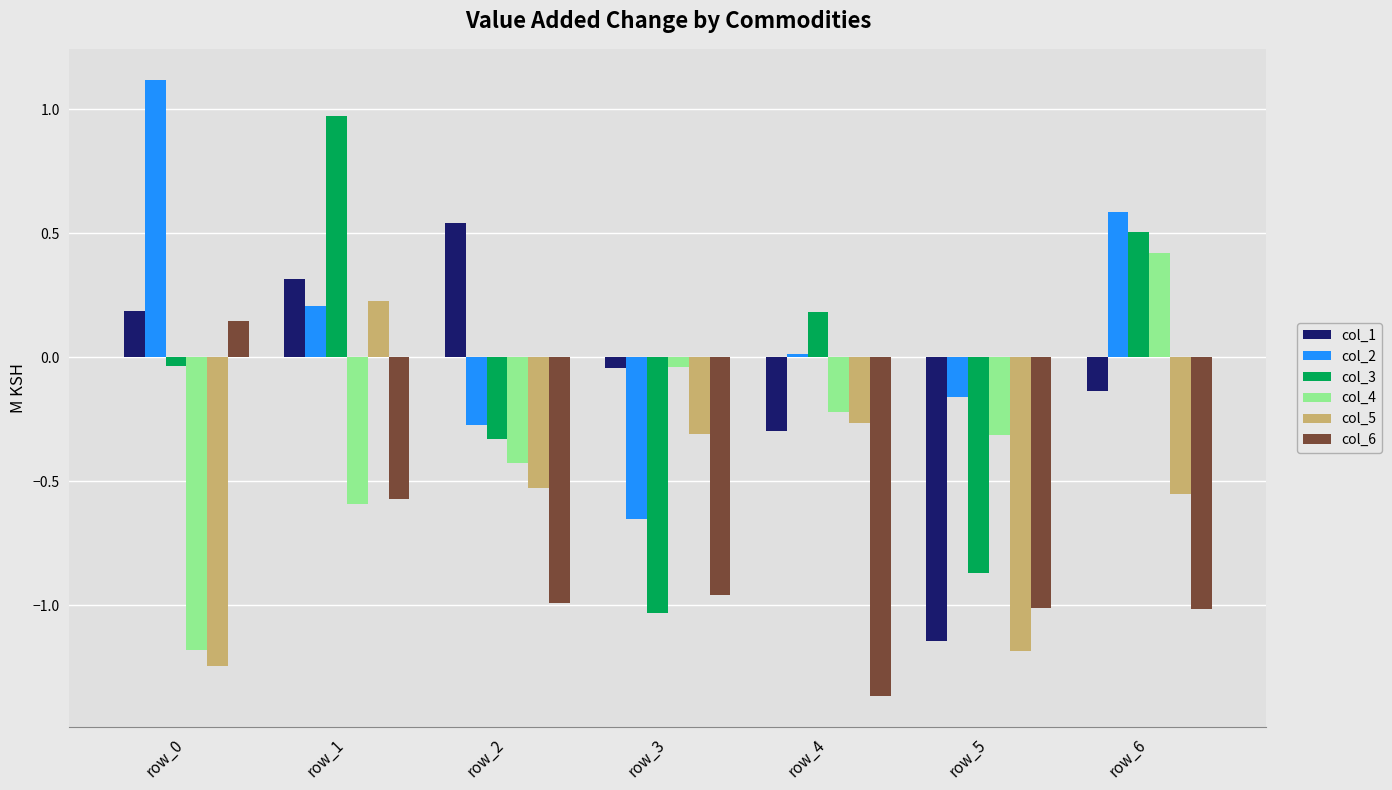

What is the total value across all series at row_1?

0.6